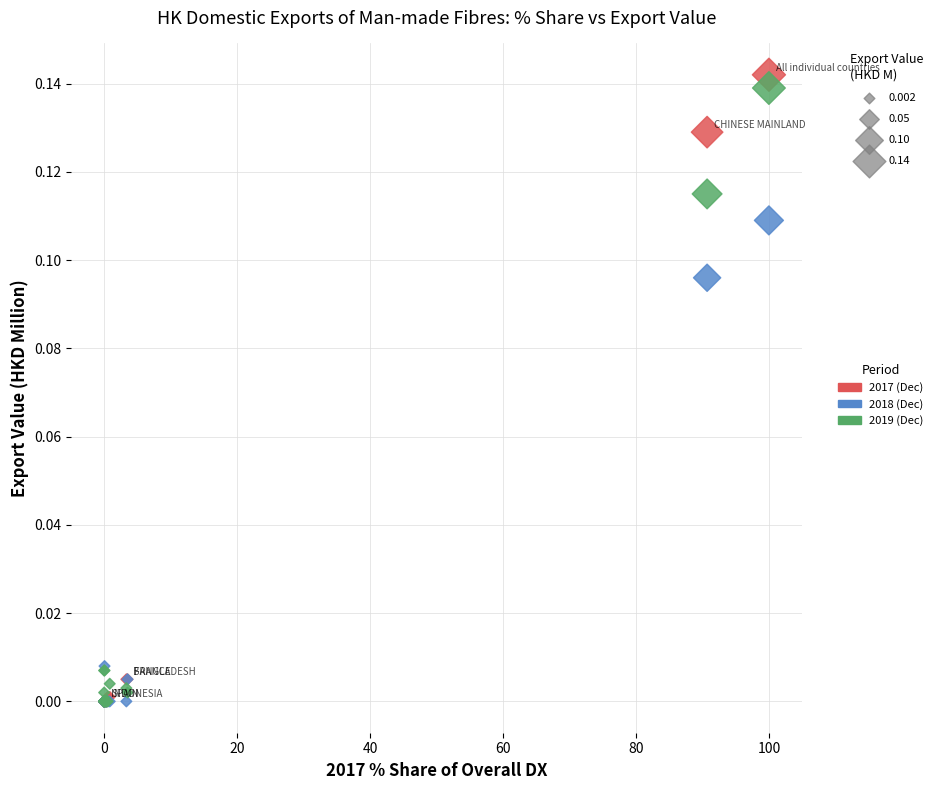

What are all the series names shown in the legend?

2017 (Dec), 2018 (Dec), 2019 (Dec)